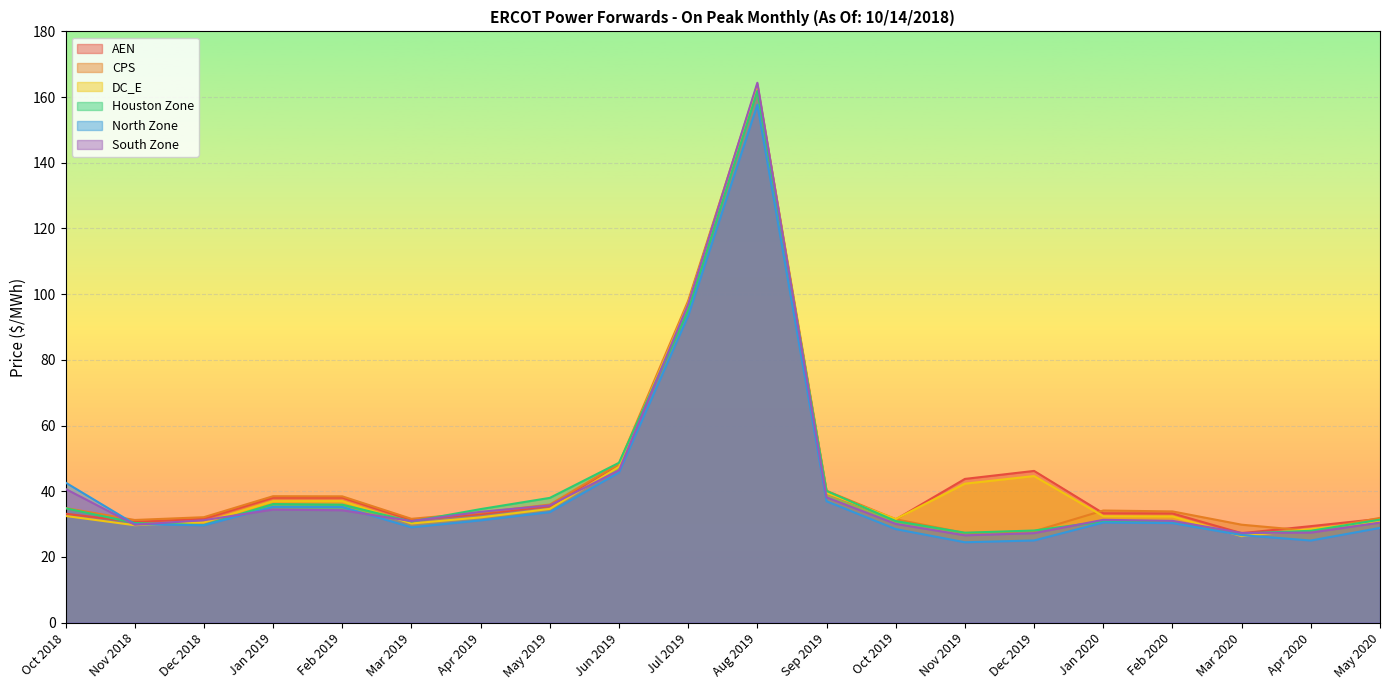

What is the difference between the maximum and minimum values in the DC_E series?

136.8